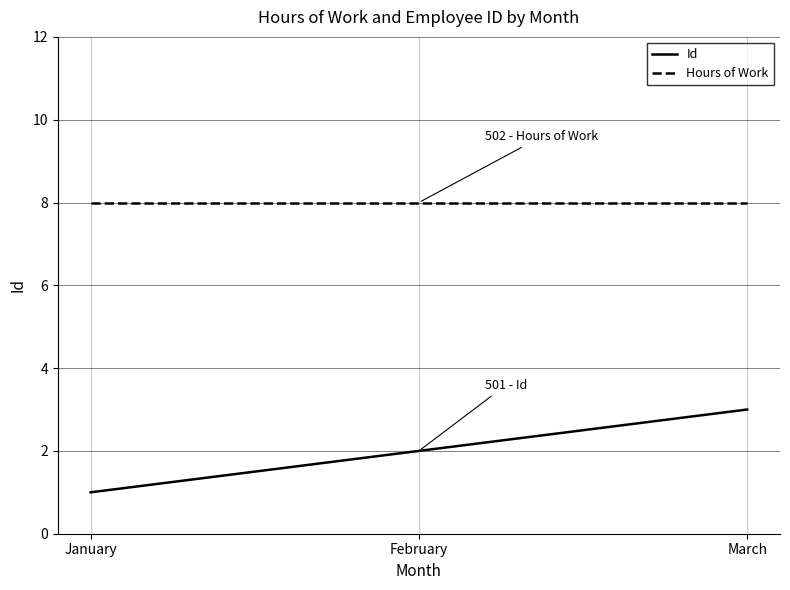

What is the sum of the Hours of Work values at March and February?

16